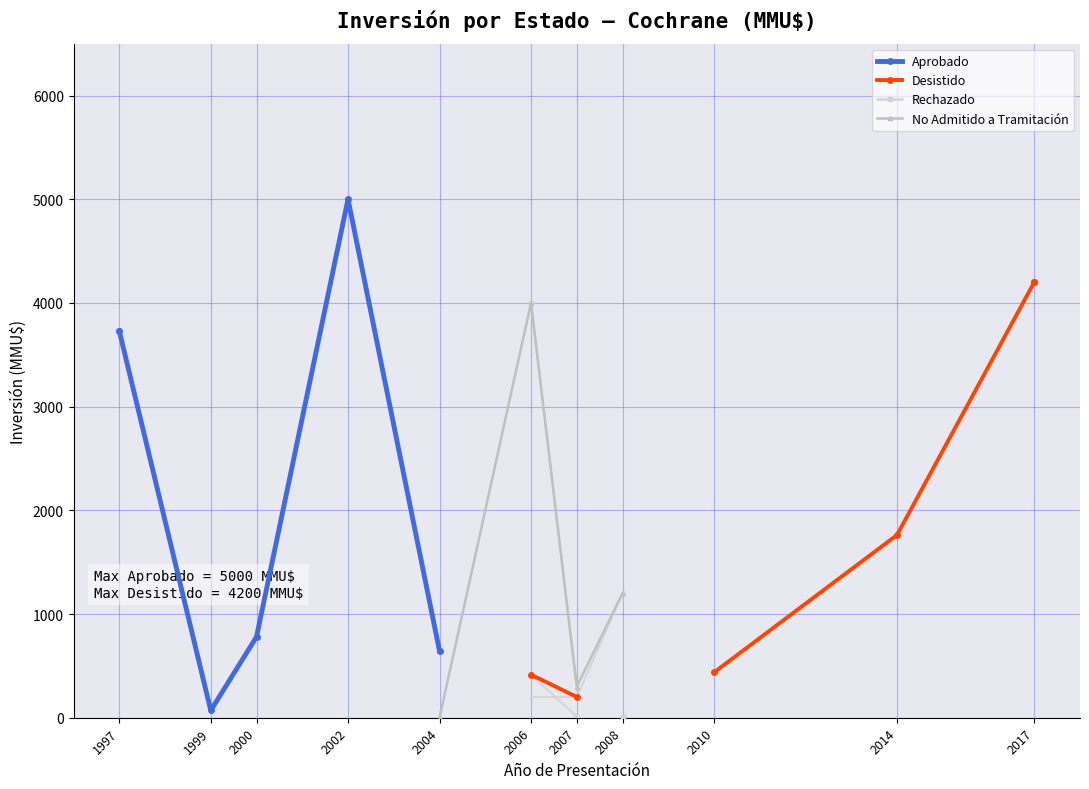

Read the Desistido value at 2010.

437.0